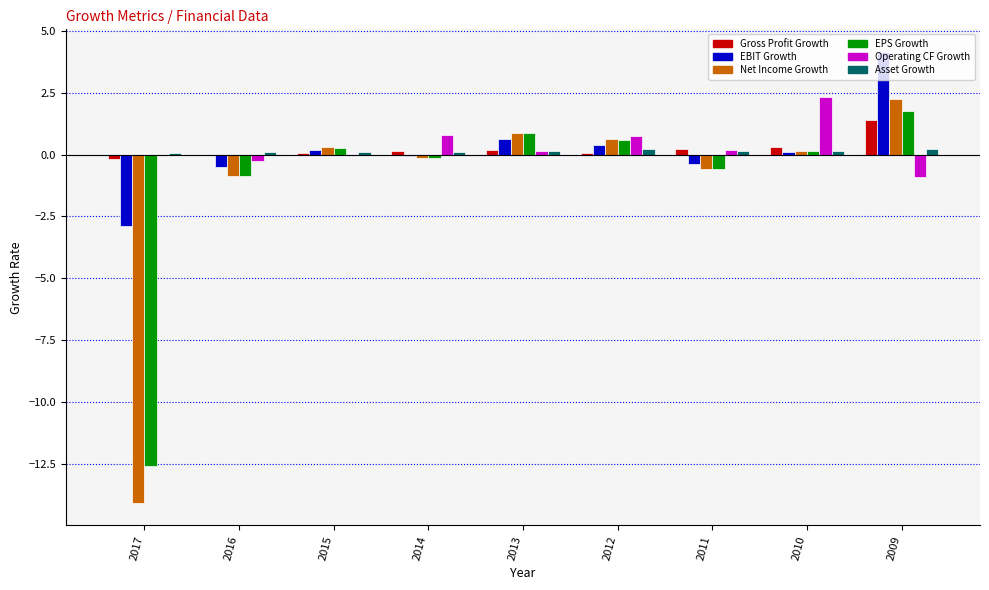

What is the spread (max minus min) of values at 2015?

0.3